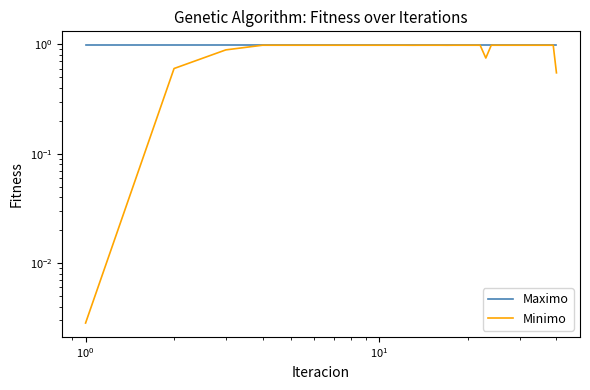

What are all the series names shown in the legend?

Maximo, Minimo